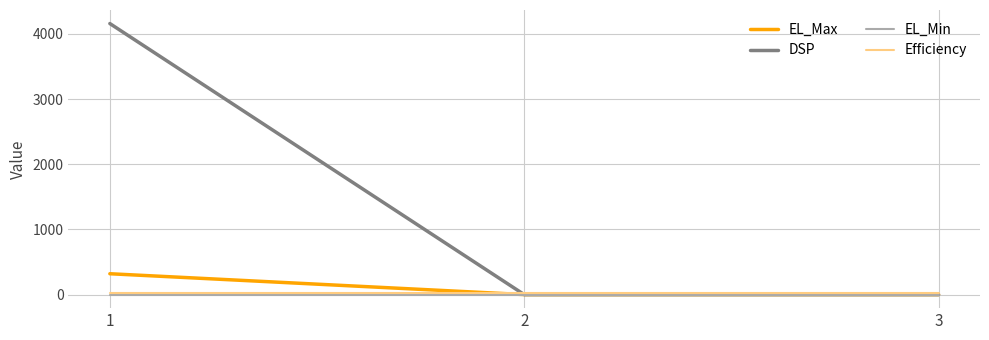

Which series changed the most between 1 and 3?

DSP